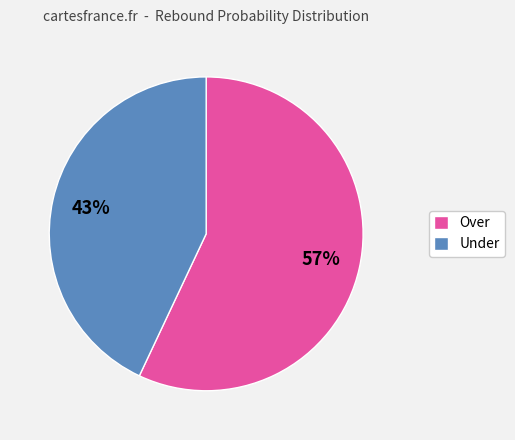

Is it true that Over is 69% of the pie?

False